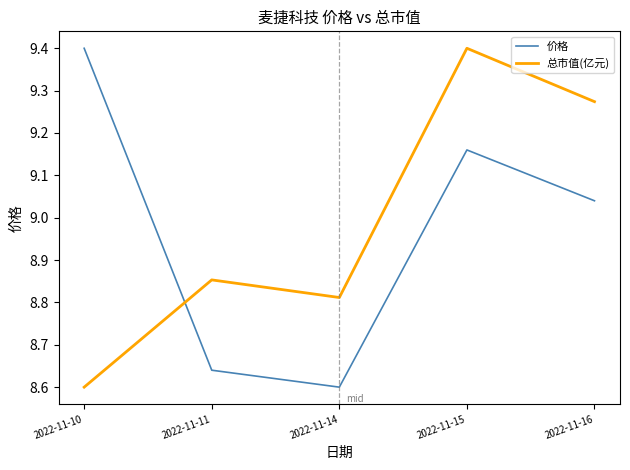

Which series has the largest total across all categories?

总市值(亿元)